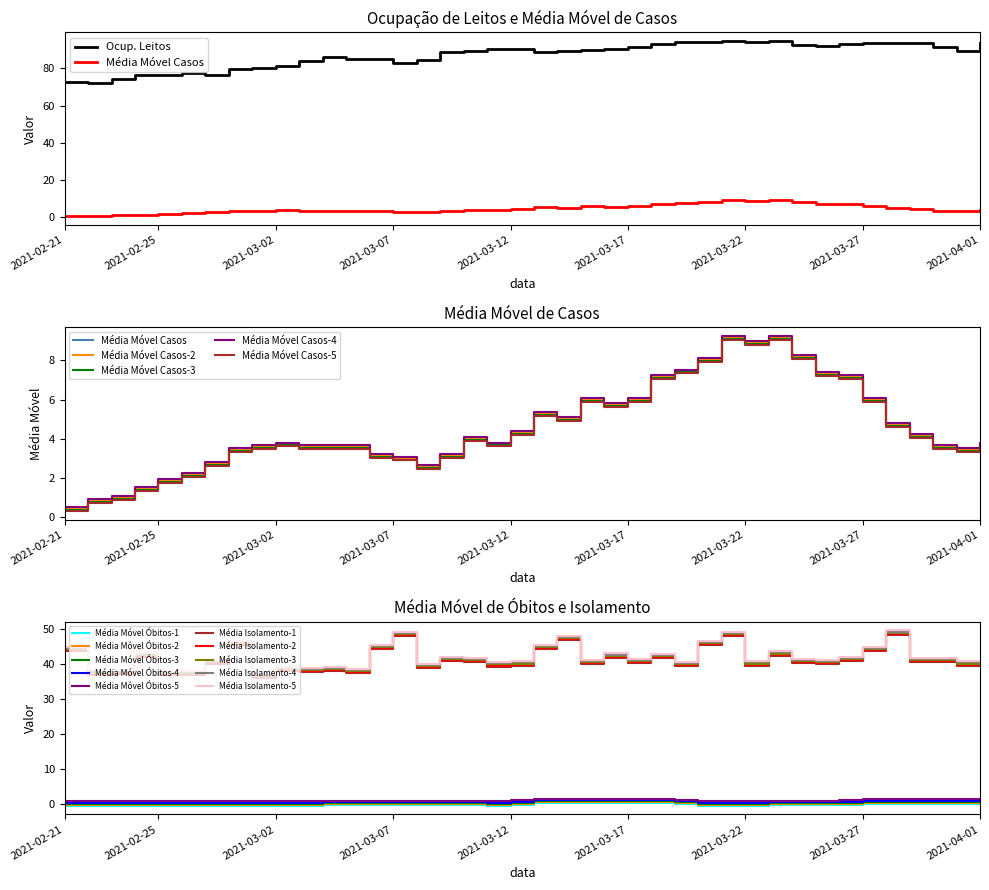

Where does the media_movel_casos series first go above 3?

2021-02-28